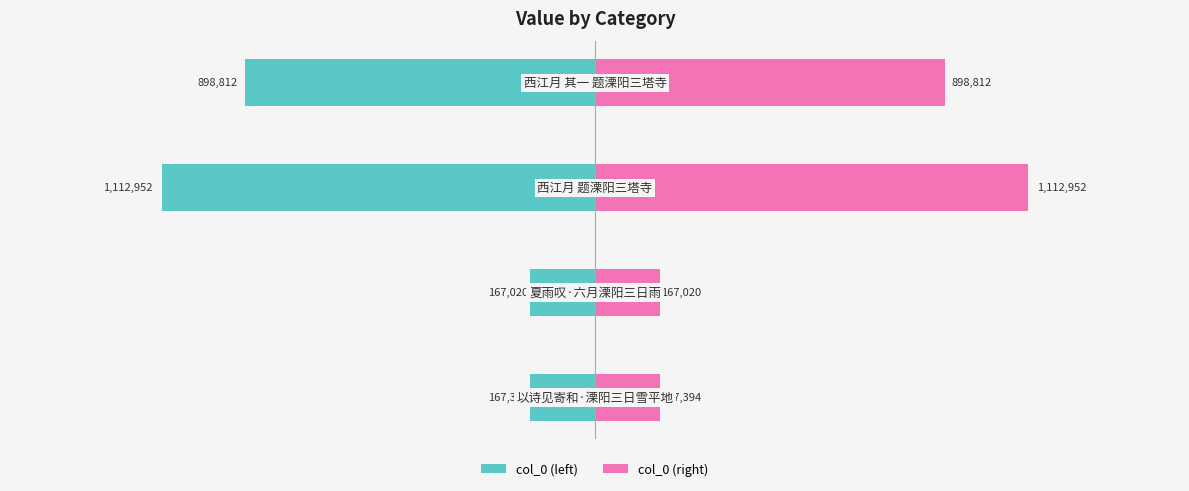

Rank the series by their maximum value, from highest to lowest.

col_0 (right), col_0 (left)